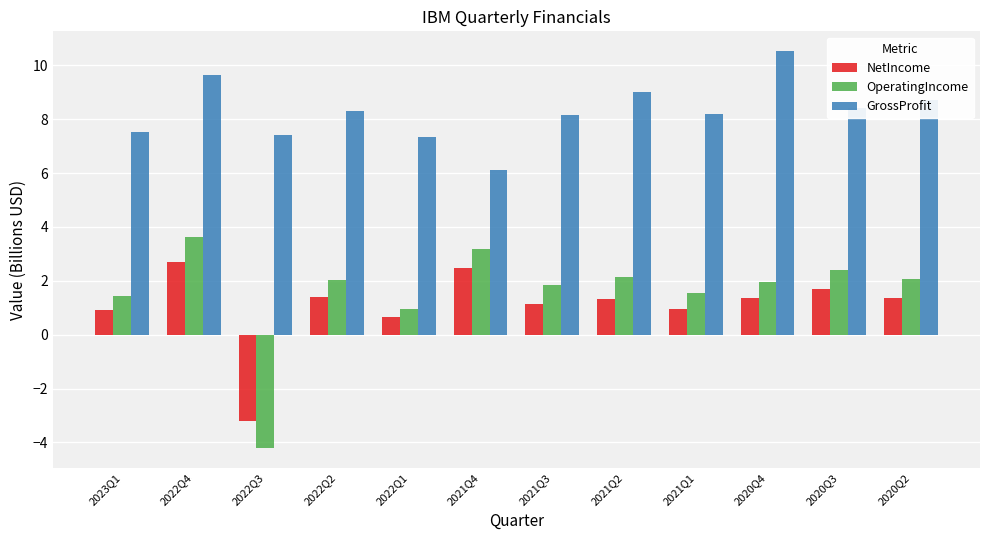

Count the number of data series in this chart.

3